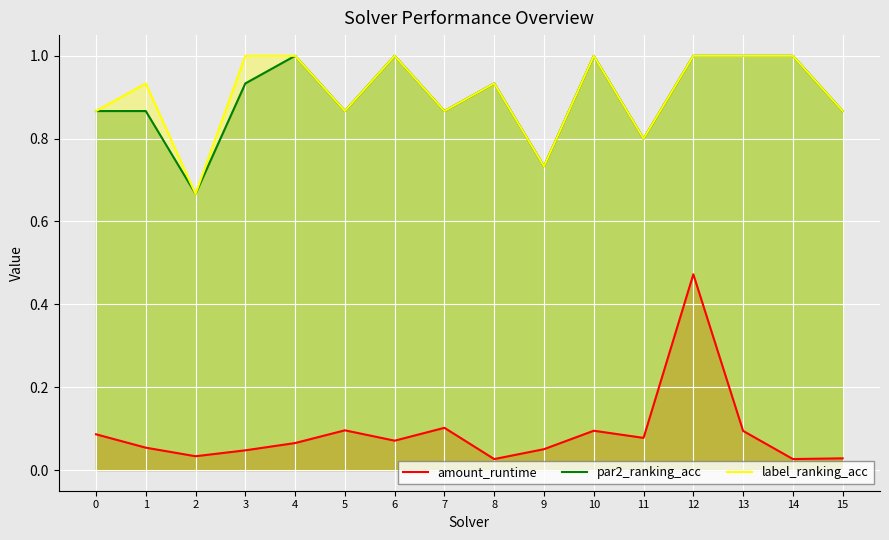

What is the value of the par2_ranking_acc point at the 10th from the left?

0.7